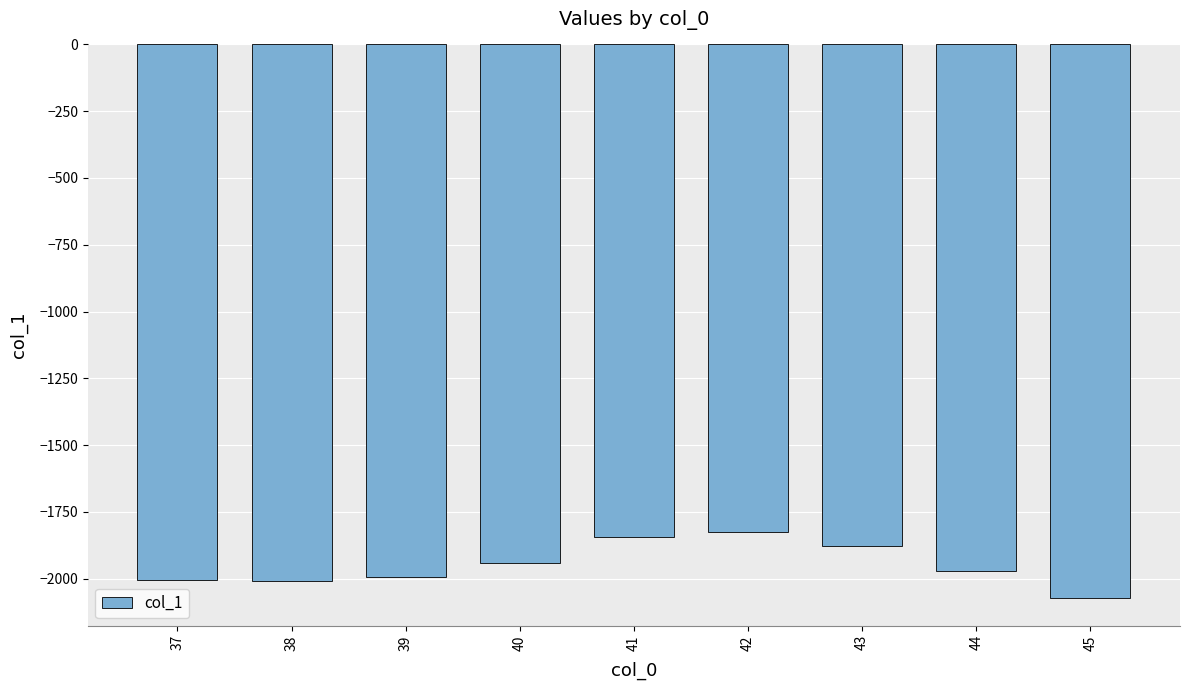

Which has a higher value, 40 or 43?

43